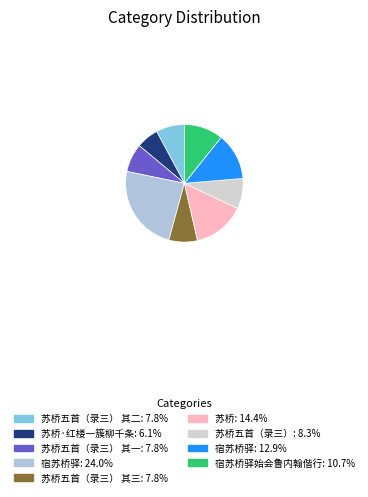

Count the number of slices in the pie.

9